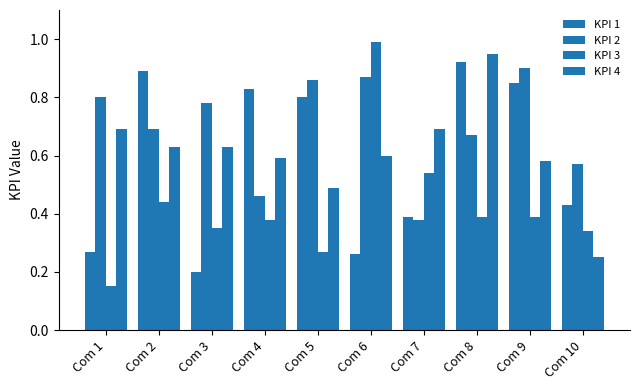

Between Com 5 and Com 10, which series saw the biggest shift?

KPI 1